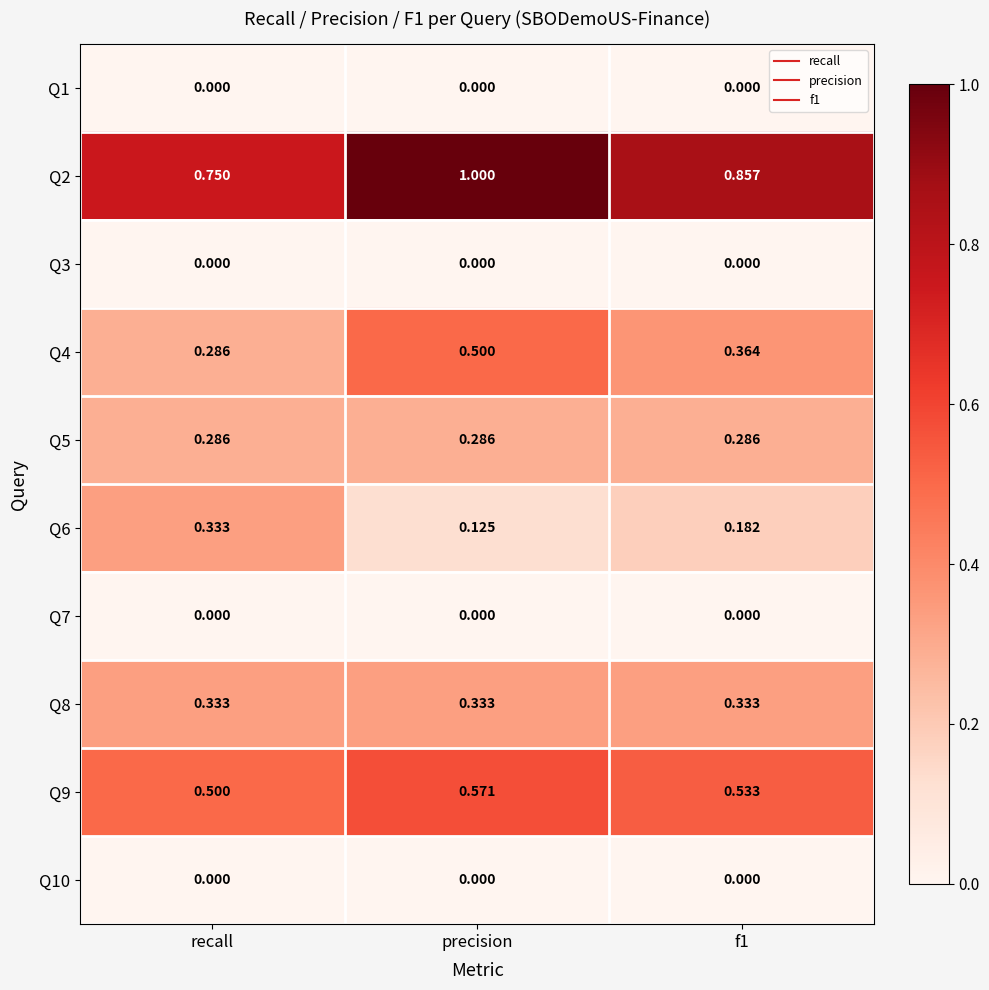

What is the total value across all series at precision?

2.8